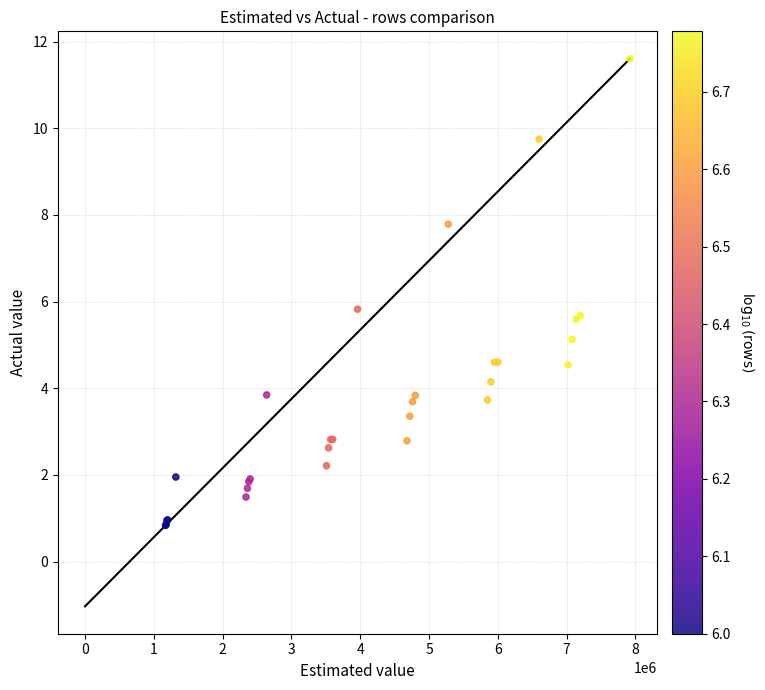

What Y value in the scatter plot is closest to 6?

5.8